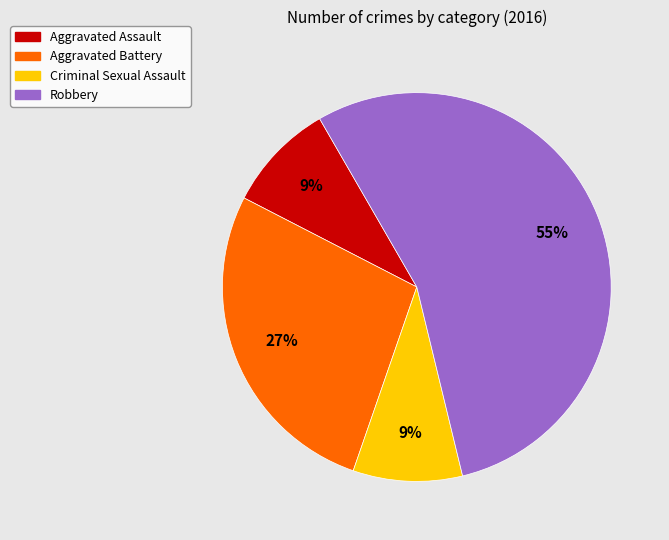

Do Criminal Sexual Assault and Aggravated Battery together represent more than half of the pie?

No